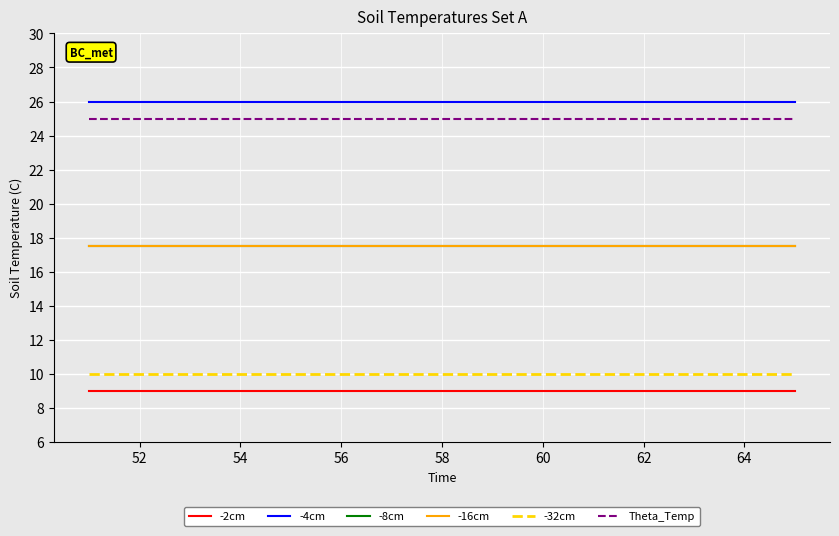

What is the value of the -8cm point at the 6th from the left?

17.5